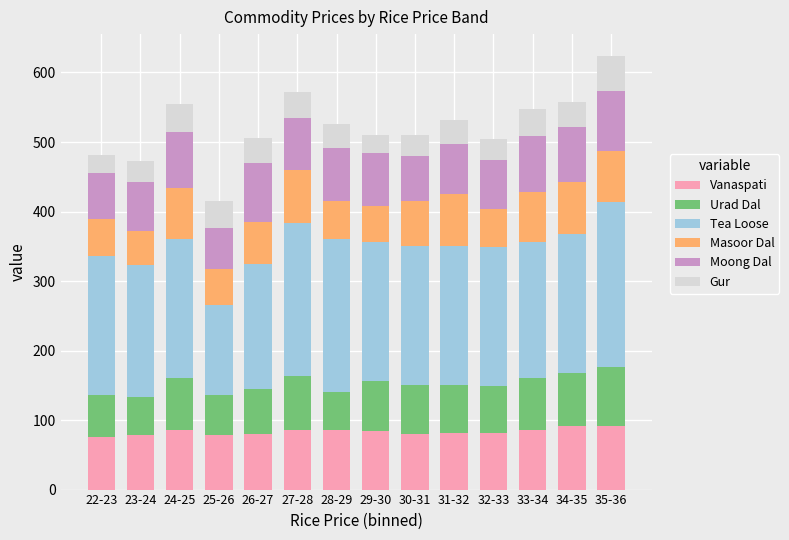

What is the minimum value for Vanaspati?

76